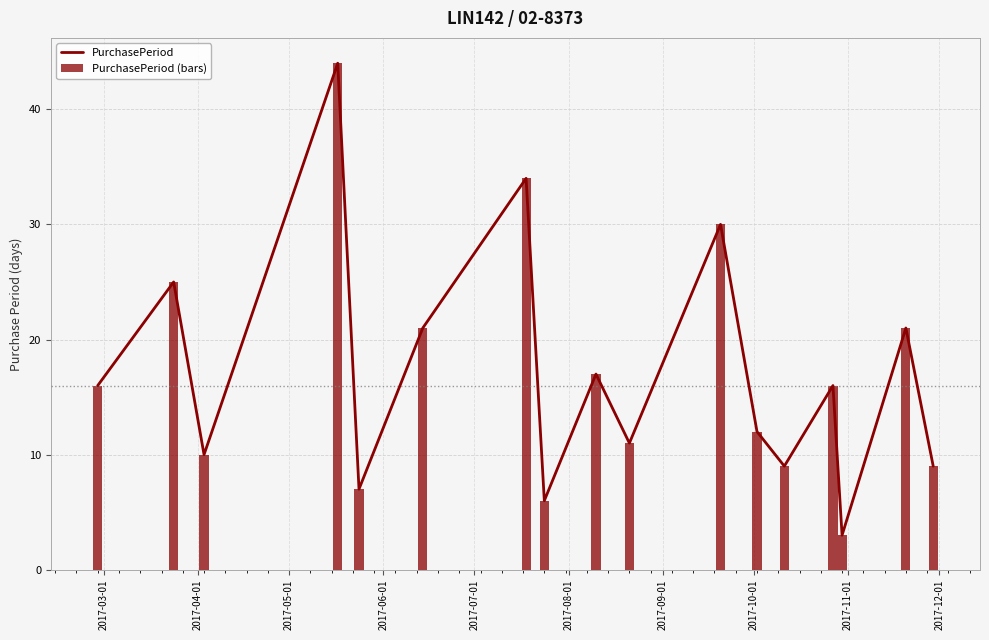

What is the sum of all PurchasePeriod (bars) values?

291